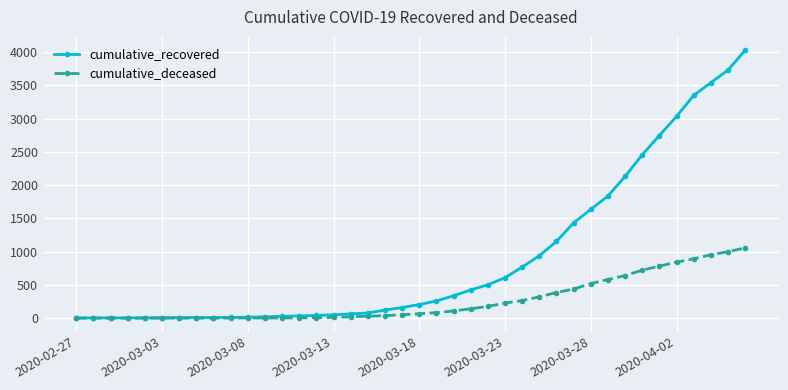

At how many categories does at least one series exceed 2919?

5